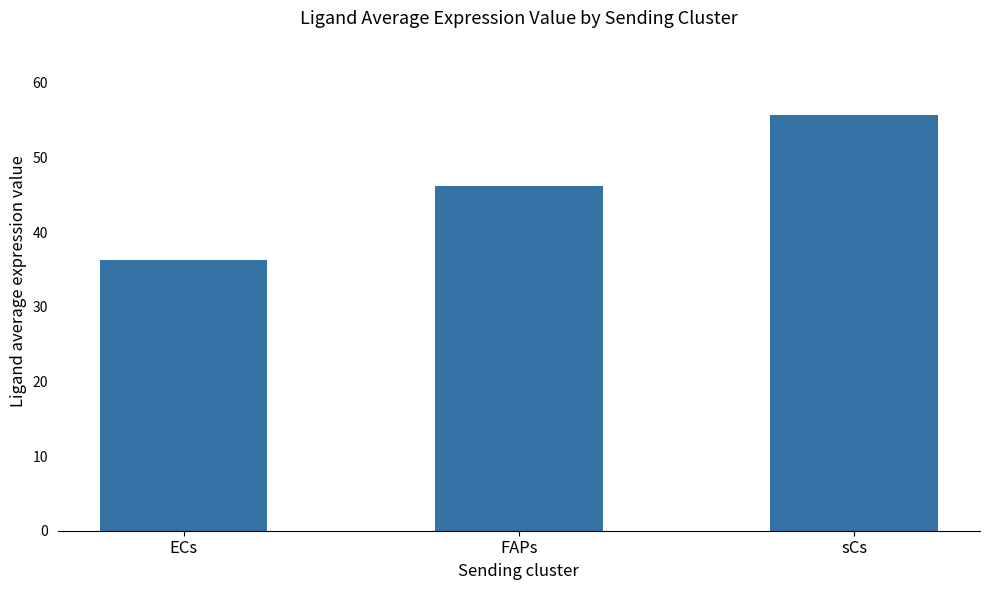

Which has a higher value, FAPs or ECs?

FAPs